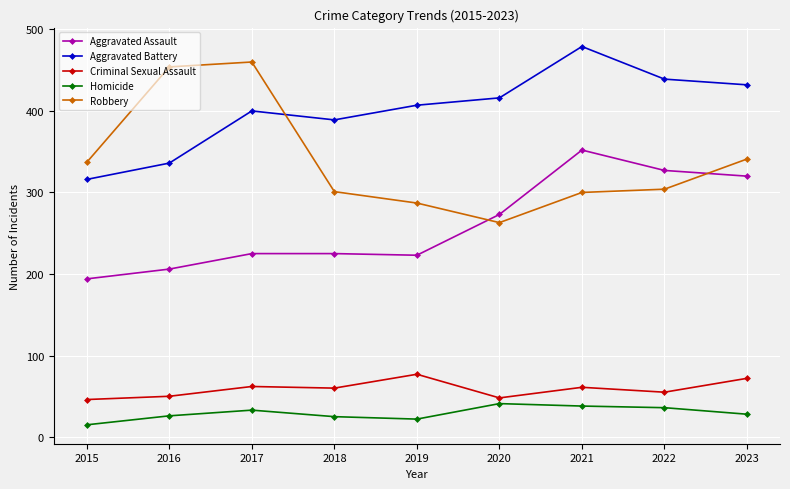

At how many categories does at least one series exceed 370?

8